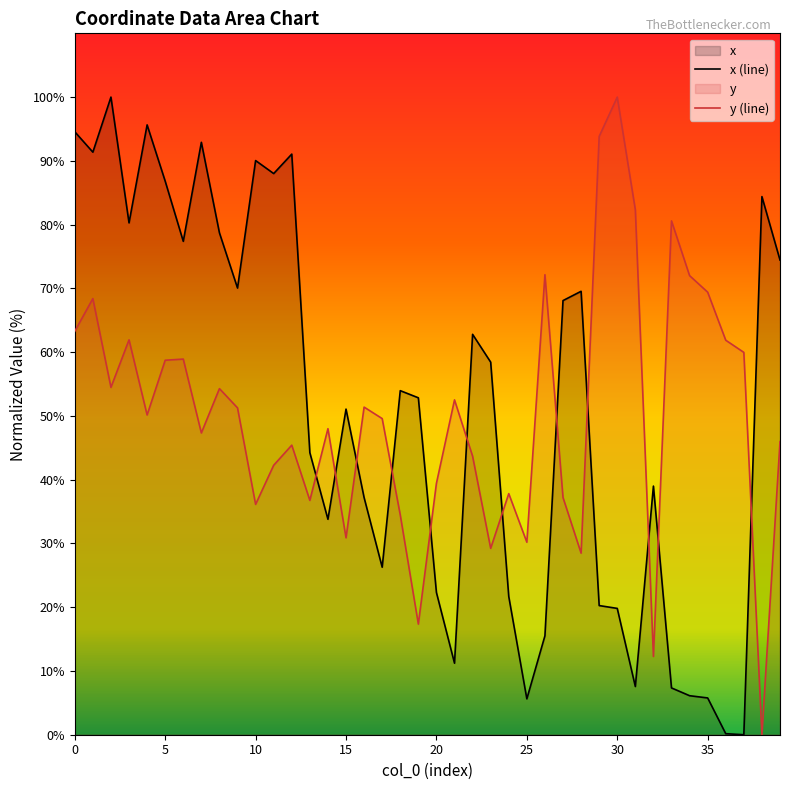

What is the sum of all y (line) values?

2009.8